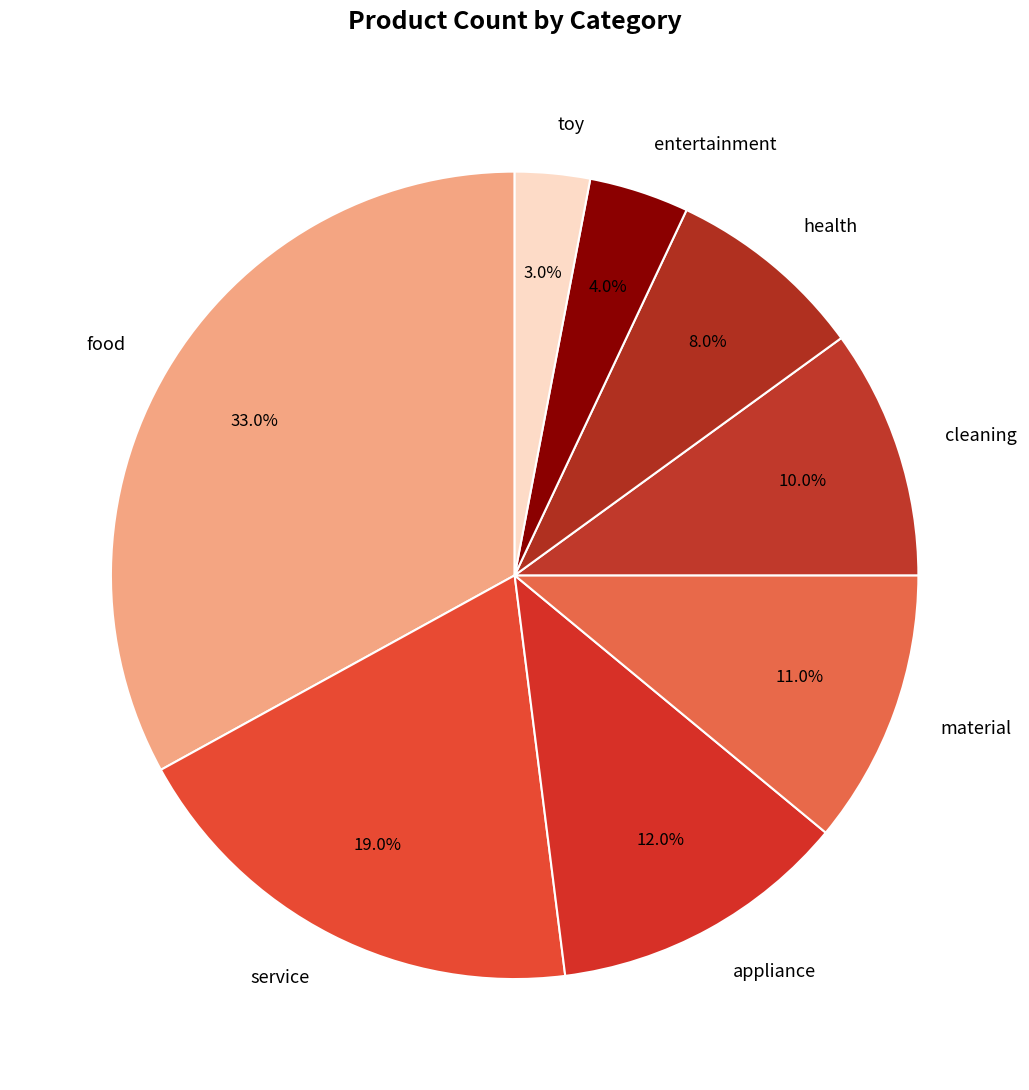

The material slice represents 11% of the pie. True or false?

True